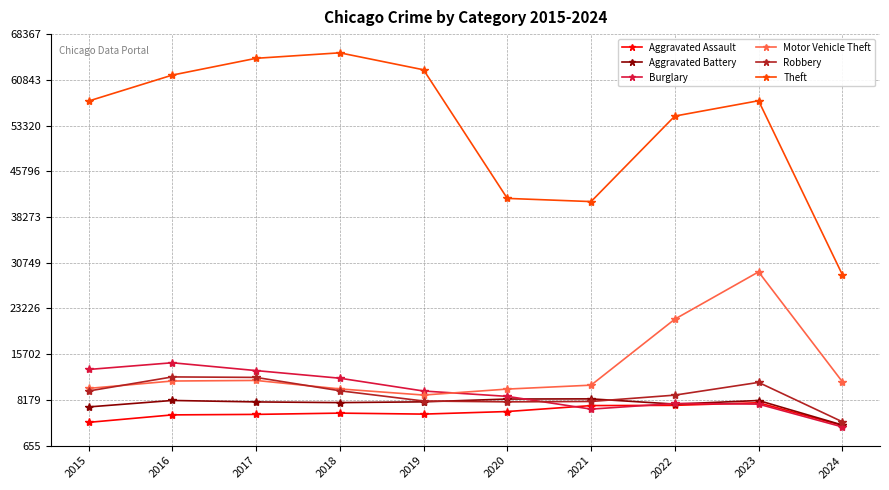

True or false: Aggravated Battery has more than 1 points higher than both neighbors.

True